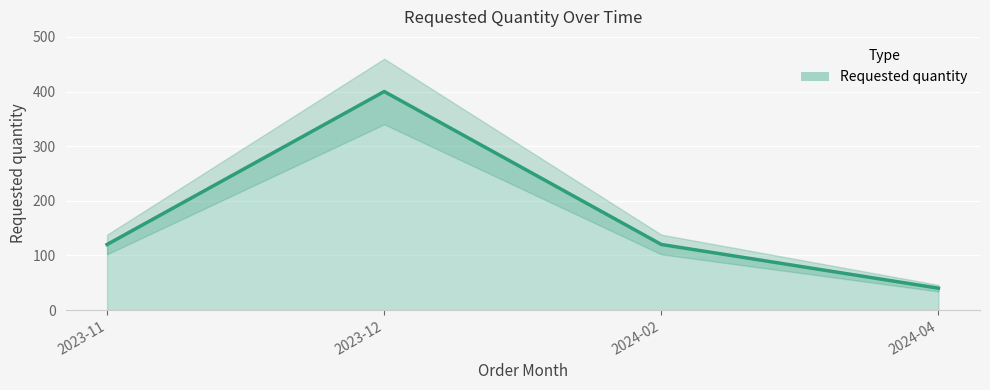

Reading left to right, transcribe all the data shown in this chart.

120	400	120	40